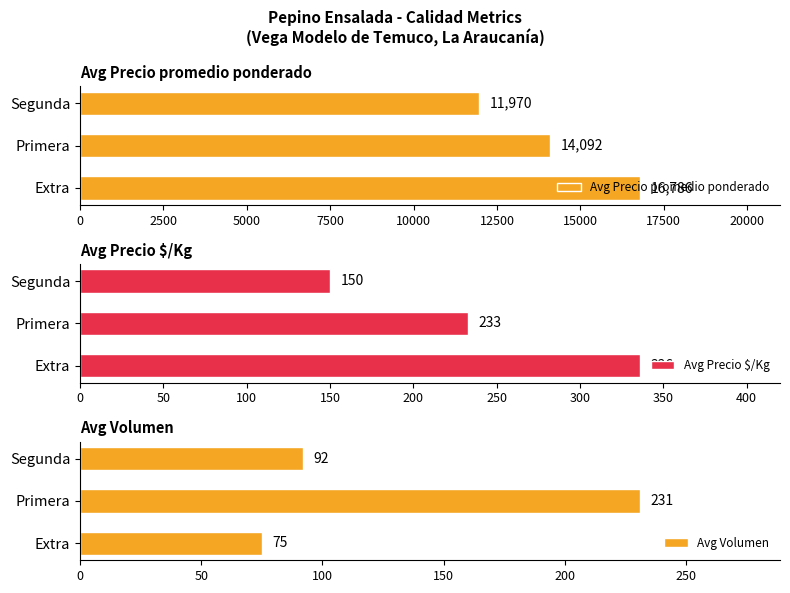

The Avg Precio promedio ponderado series shows 14092 at Primera. True or false?

True